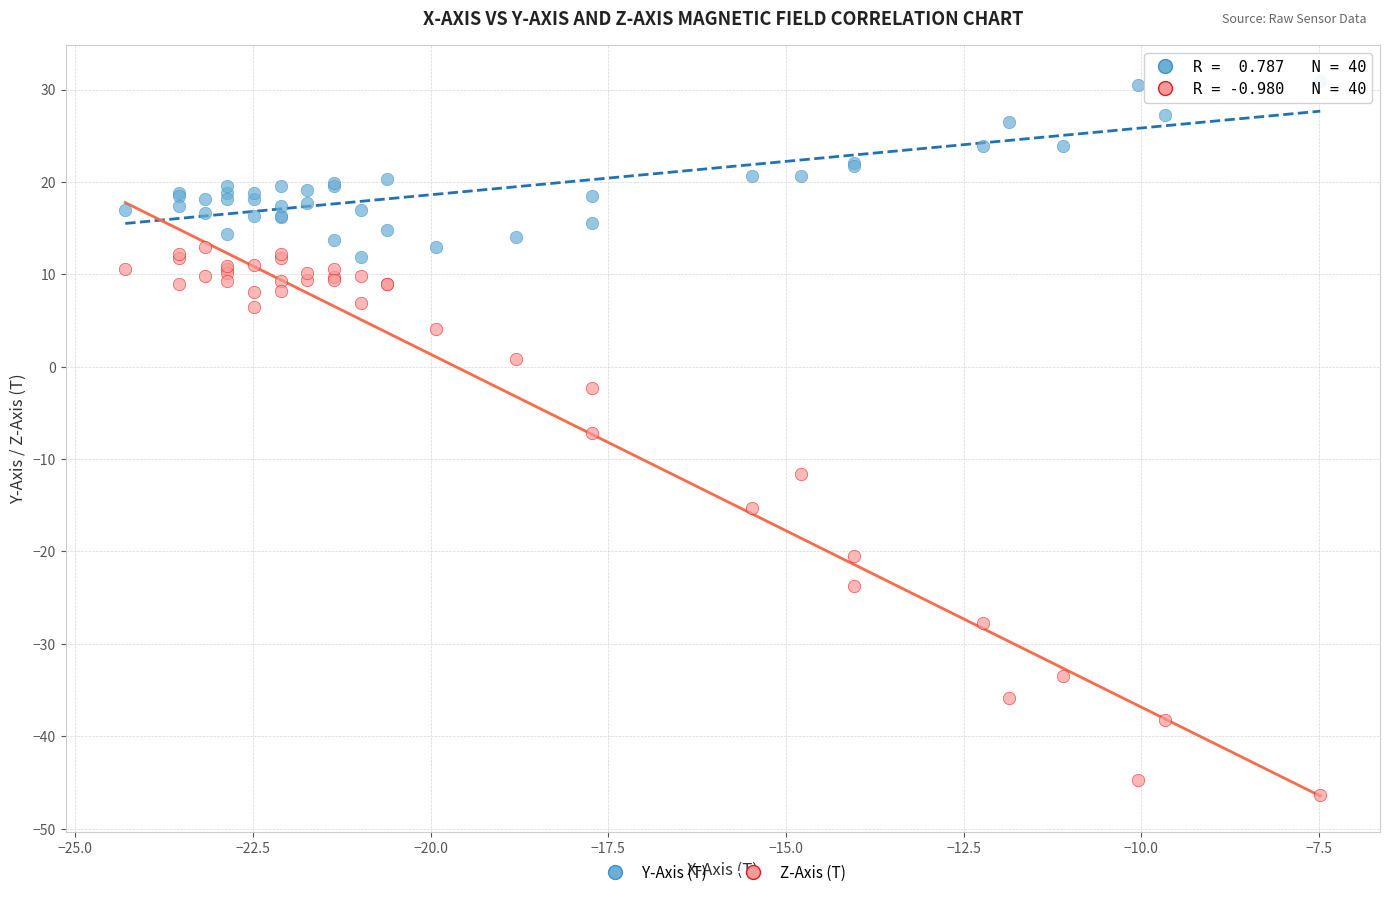

Which series has the widest spread of Y values?

Z-Axis (T)